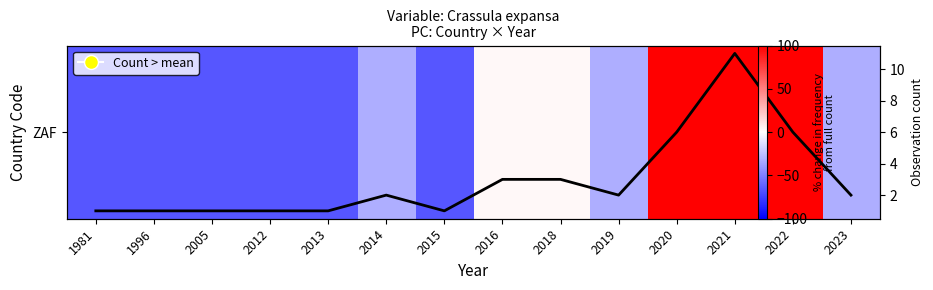

At which category is the sum across all series the highest?

2021